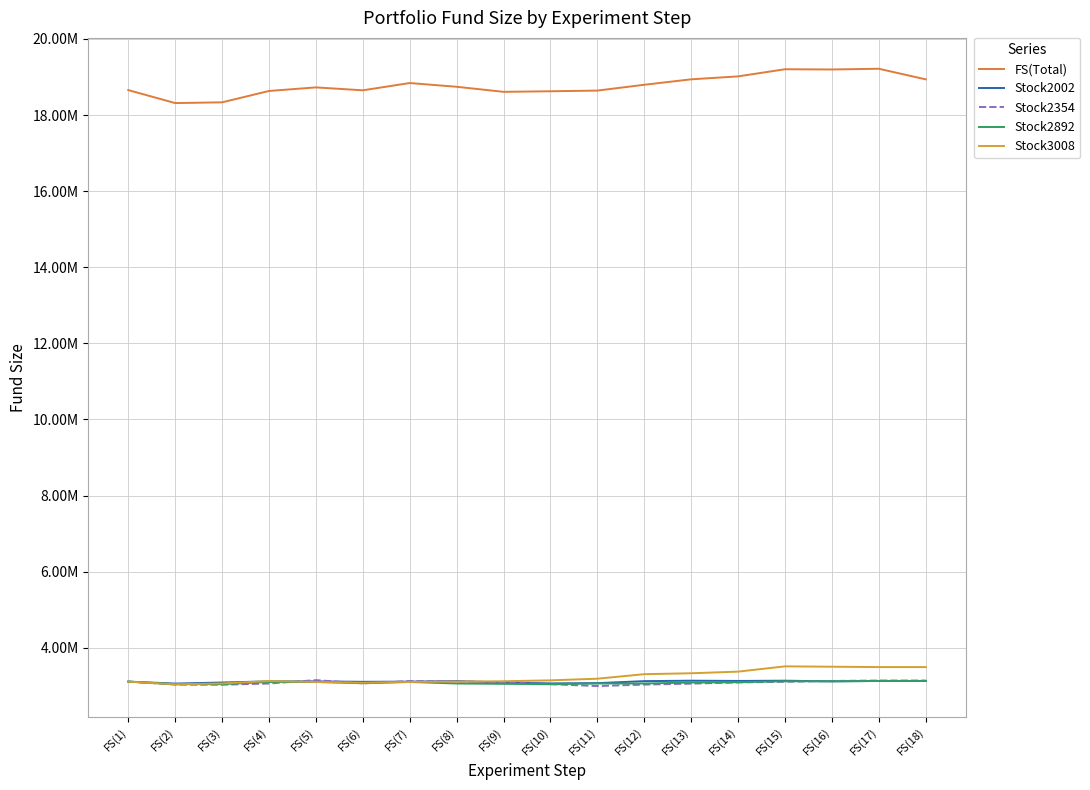

The value of FS(Total) at FS(10) is 32701090.2. True or false?

False